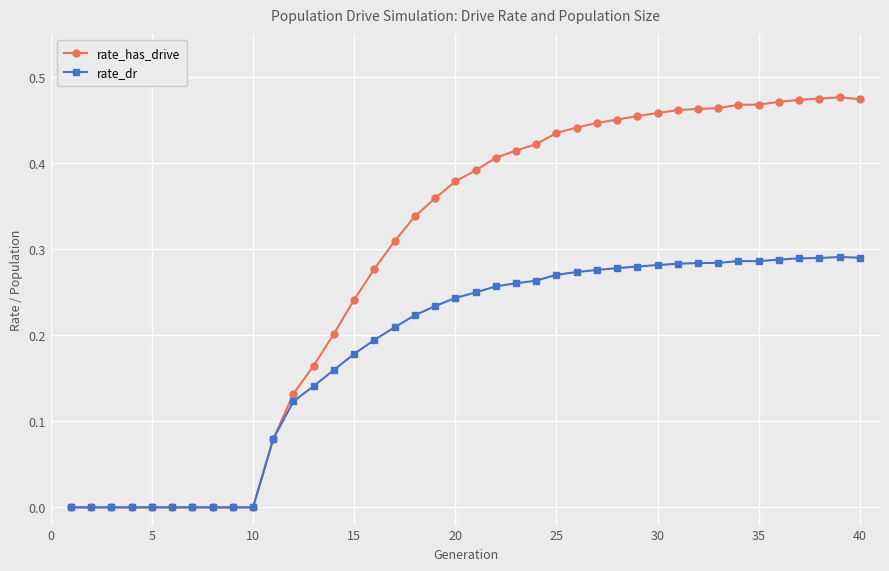

List the series in order of their peak value, highest first.

rate_has_drive, rate_dr